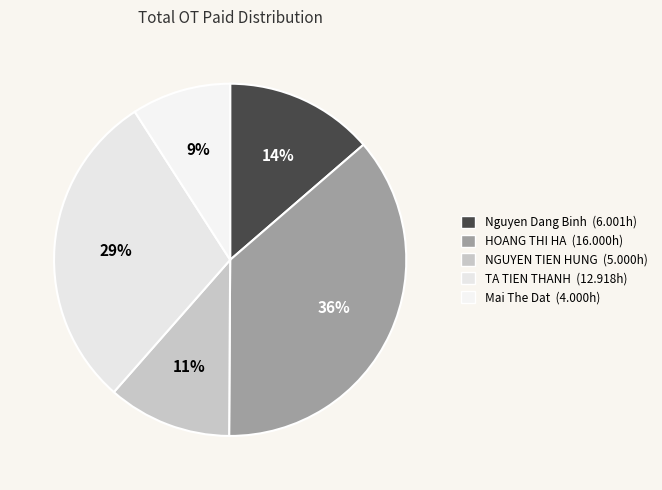

Is there a majority slice in this chart?

No